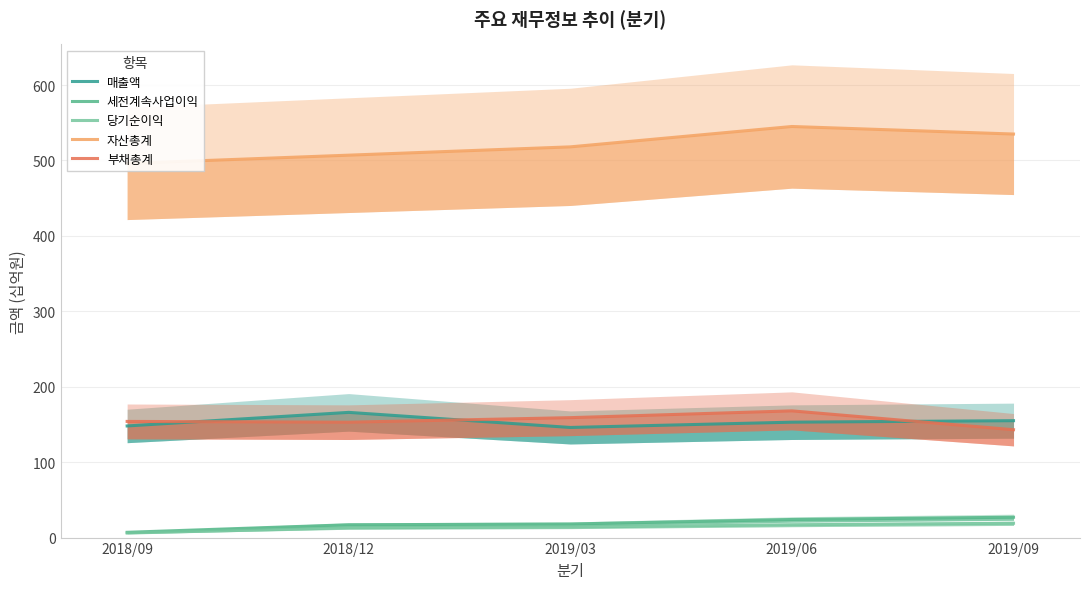

Is it true that 부채총계 equals 245 at 2018/09?

False